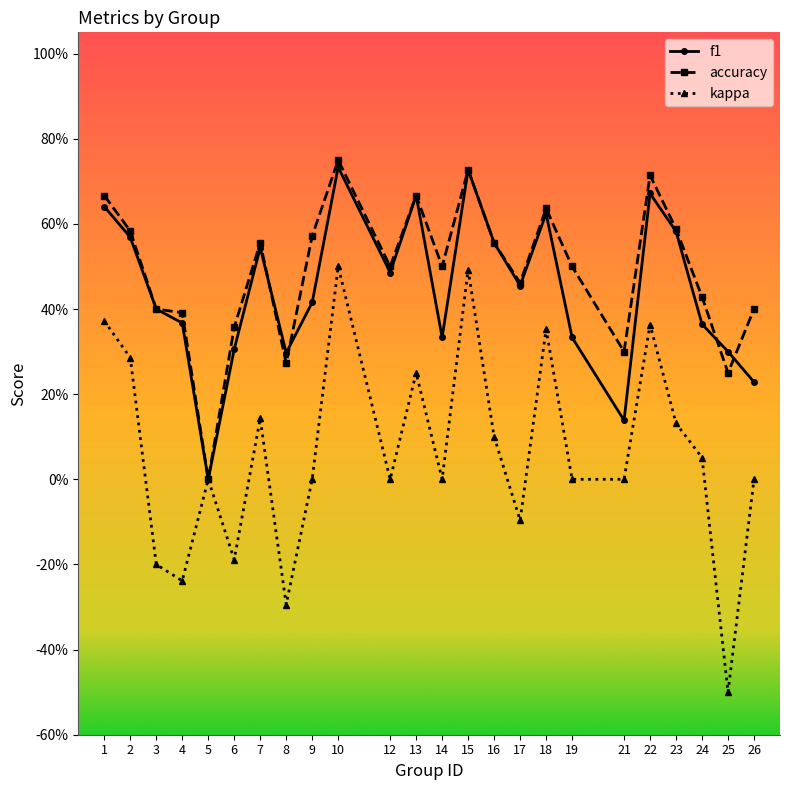

Reading left to right, what are all the values shown in this chart?

f1: 0.6	0.6	0.4	0.4	0.0	0.3	0.5	0.3	0.4	0.7	0.5	0.7	0.3	0.7	0.6	0.5	0.6	0.3	0.1	0.7	0.6	0.4	0.3	0.2
accuracy: 0.7	0.6	0.4	0.4	0.0	0.4	0.6	0.3	0.6	0.8	0.5	0.7	0.5	0.7	0.6	0.5	0.6	0.5	0.3	0.7	0.6	0.4	0.2	0.4
kappa: 0.4	0.3	-0.2	-0.2	0.0	-0.2	0.1	-0.3	0.0	0.5	0.0	0.2	0.0	0.5	0.1	-0.1	0.4	0.0	0.0	0.4	0.1	0.1	-0.5	0.0